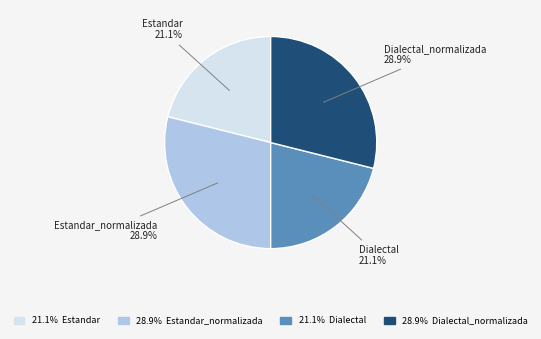

Is it true that Dialectal is 35% of the pie?

False